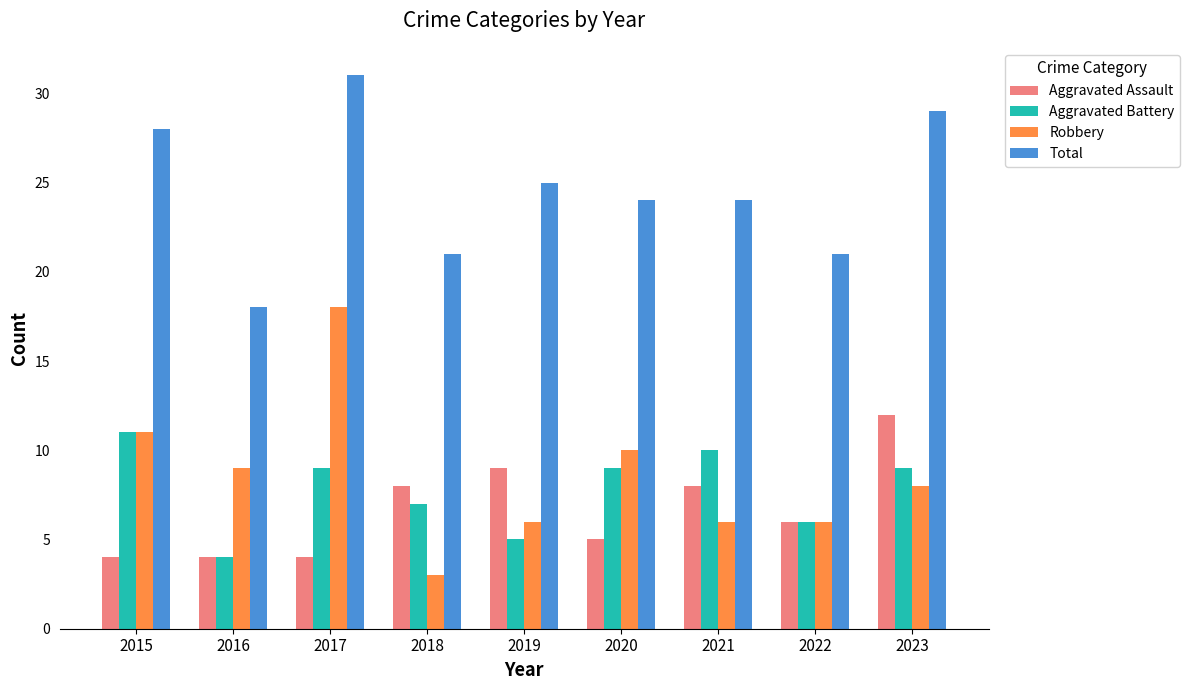

Is the value of Robbery at 2017 greater than the value of Aggravated Assault at 2021?

Yes